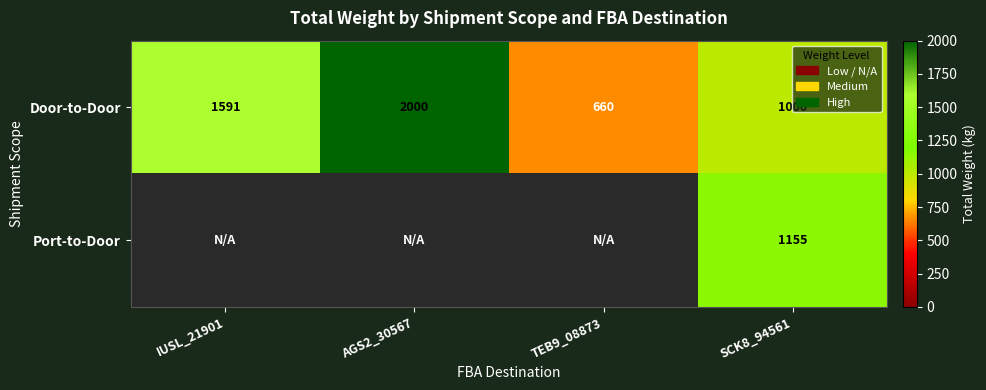

At how many categories does at least one series exceed 547?

4